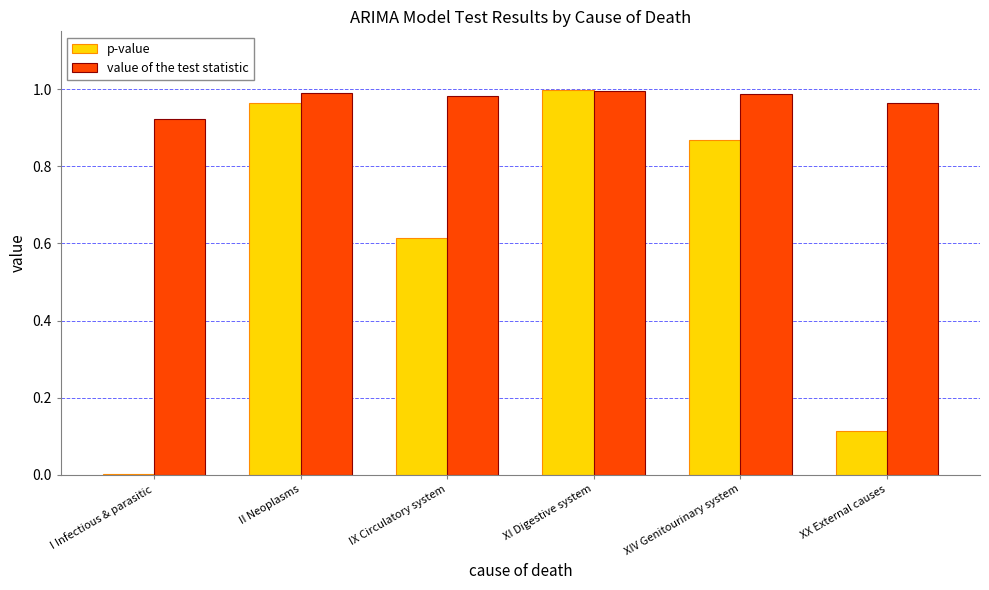

What is the sum of the value of the test statistic values at II Neoplasms and IX Circulatory system?

2.0